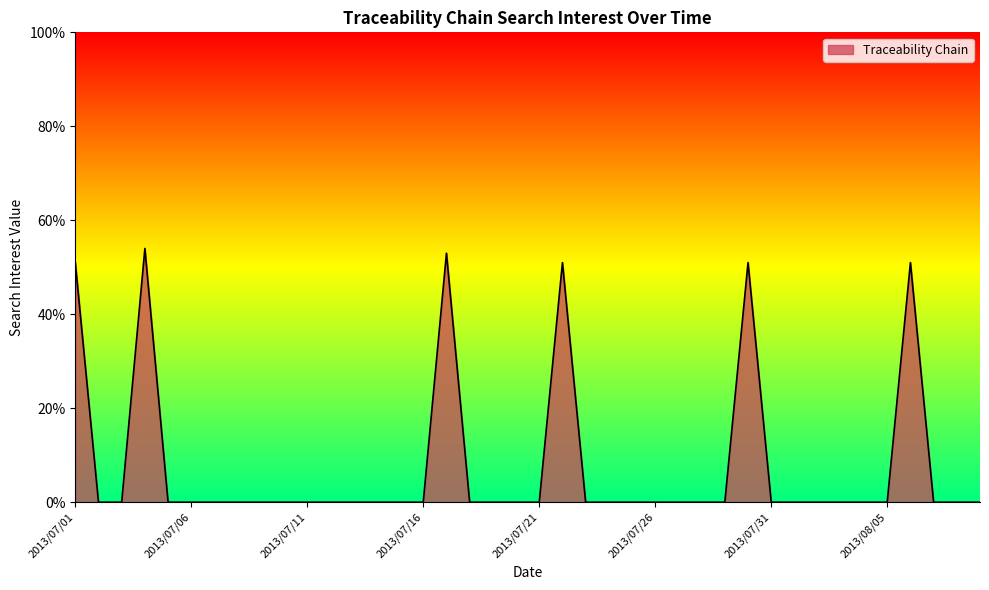

What is the greatest value displayed?

54